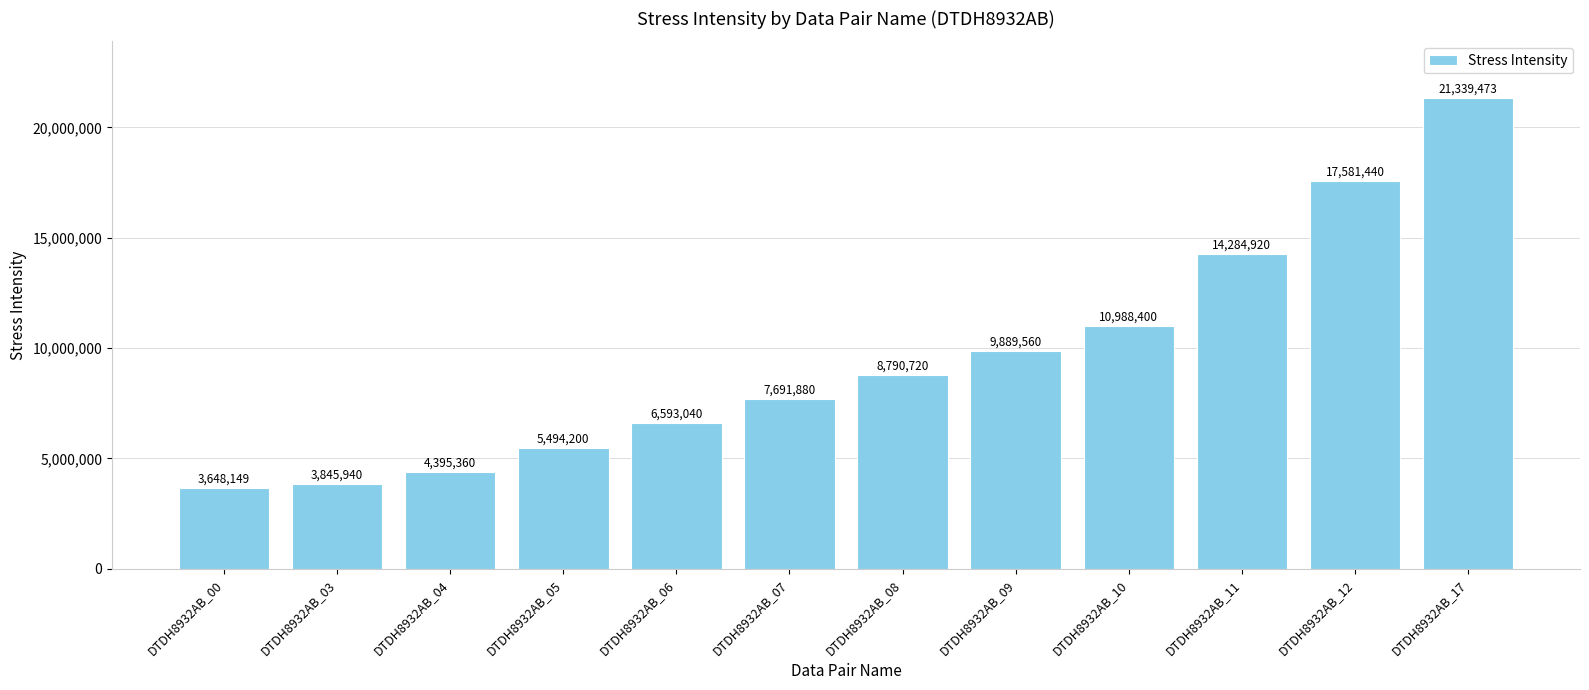

List the labels in order of value, smallest first.

DTDH8932AB_00, DTDH8932AB_03, DTDH8932AB_04, DTDH8932AB_05, DTDH8932AB_06, DTDH8932AB_07, DTDH8932AB_08, DTDH8932AB_09, DTDH8932AB_10, DTDH8932AB_11, DTDH8932AB_12, DTDH8932AB_17